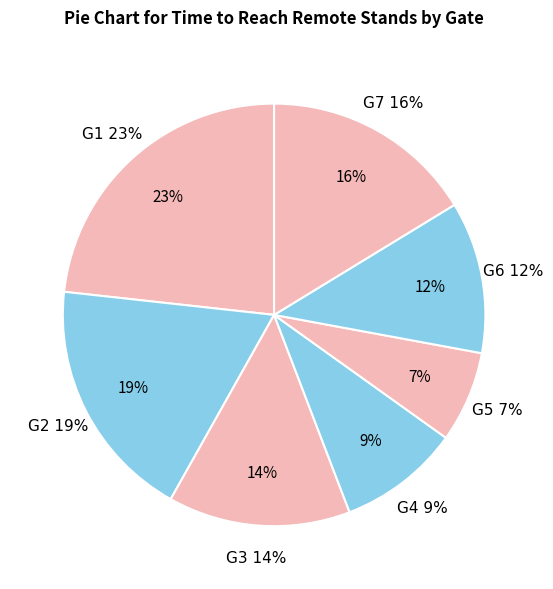

How many slices are in this pie chart?

7